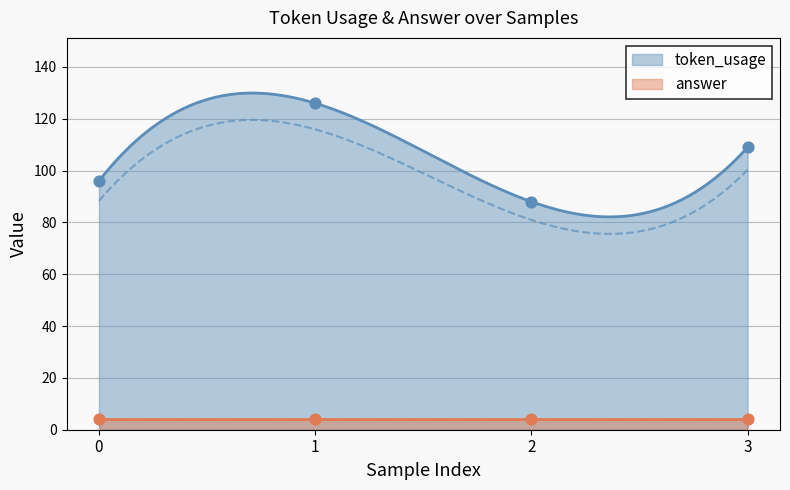

What is the change in value from 0 to 3?

+13